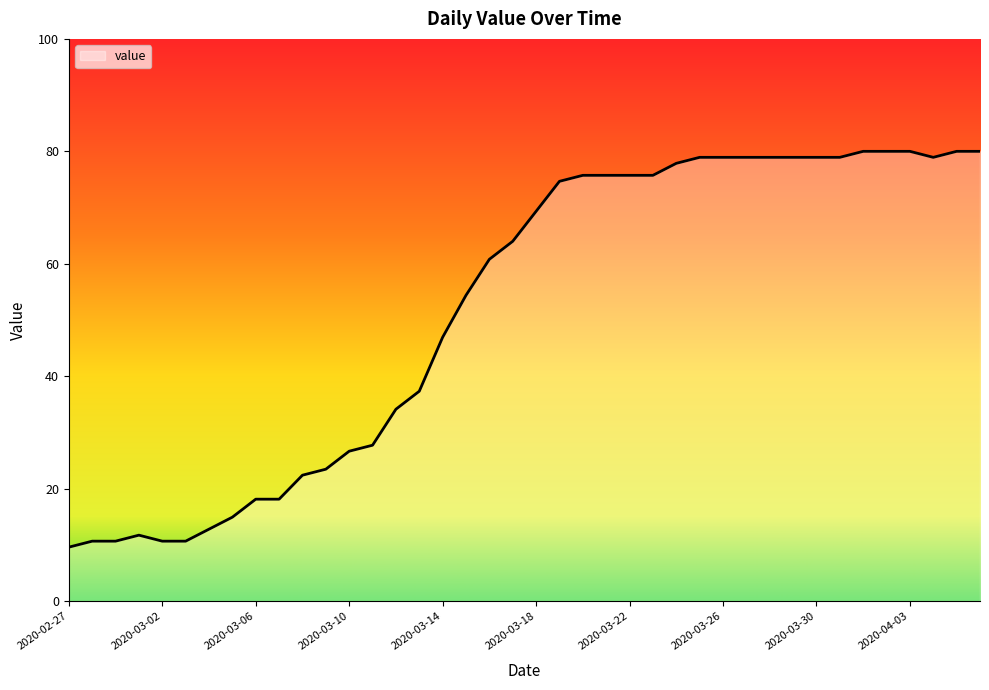

What is the minimum value shown in the chart?

9.6